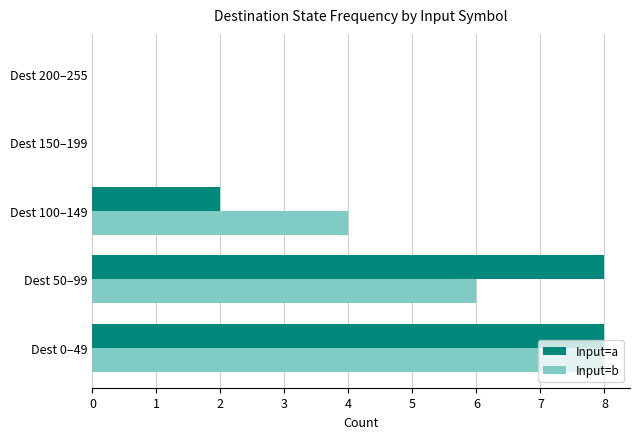

At which category is the sum across all series the highest?

Dest 0–49